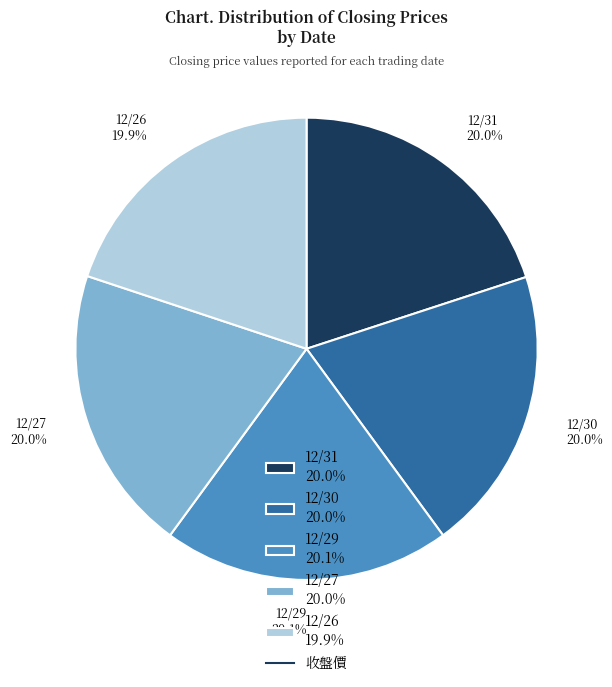

What percentage is the 12/31 slice, to the nearest percent?

20%